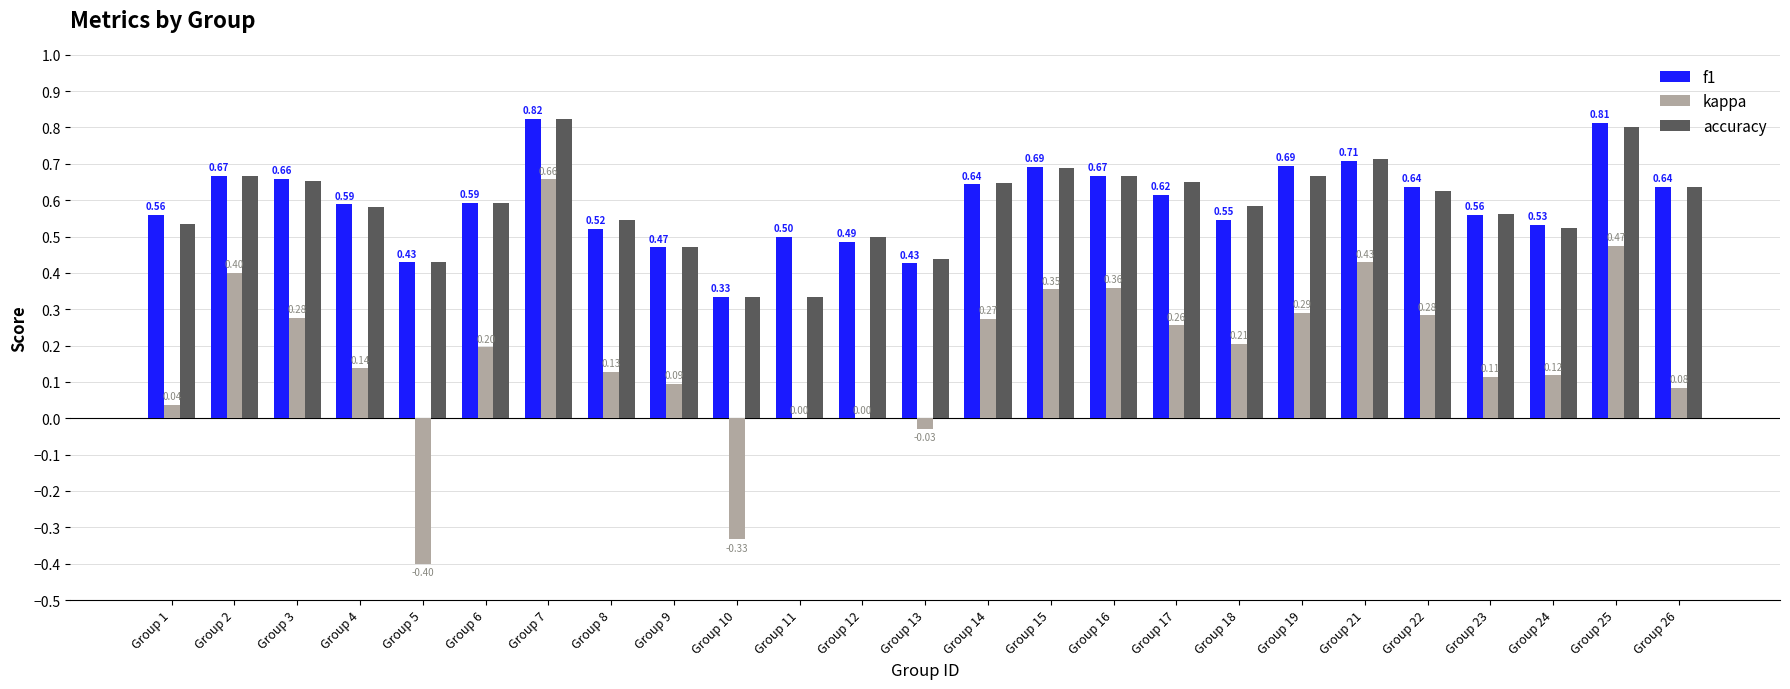

What is the total value across all series at Group 26?

1.4